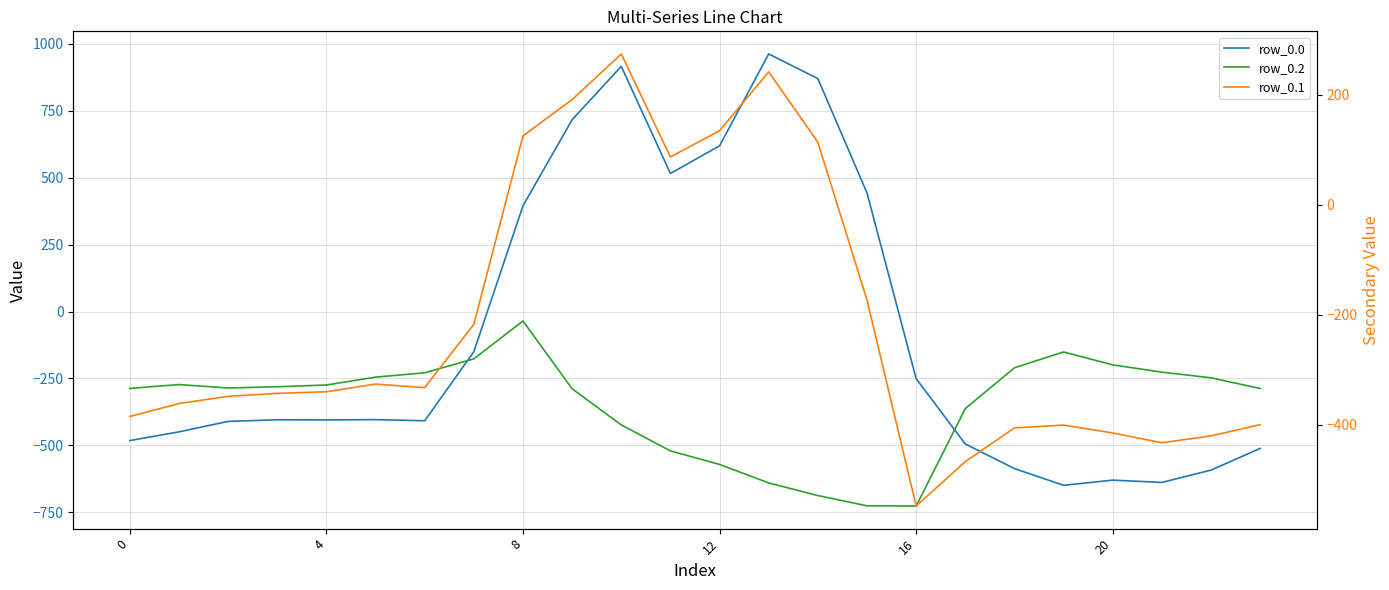

True or false: row_0.2 has more than 0 interior local peaks.

True